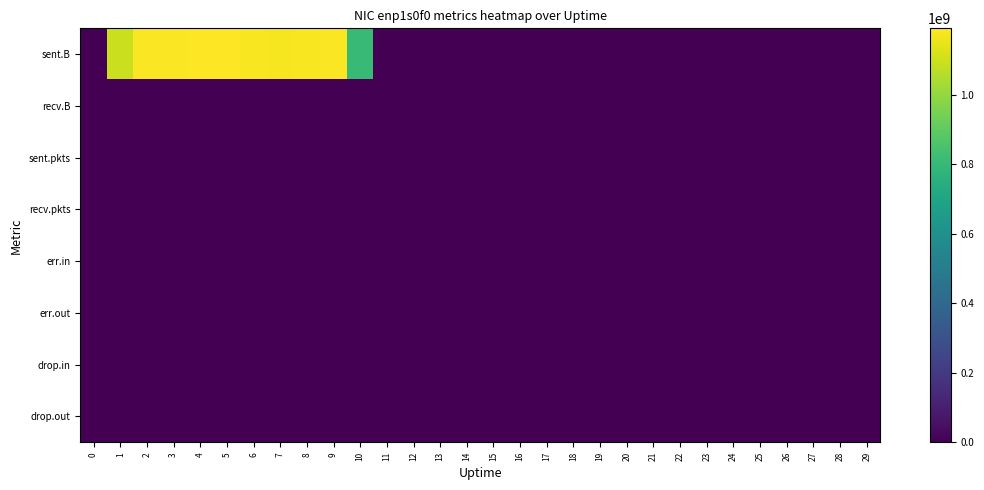

Which series has the widest spread of values?

sent.B